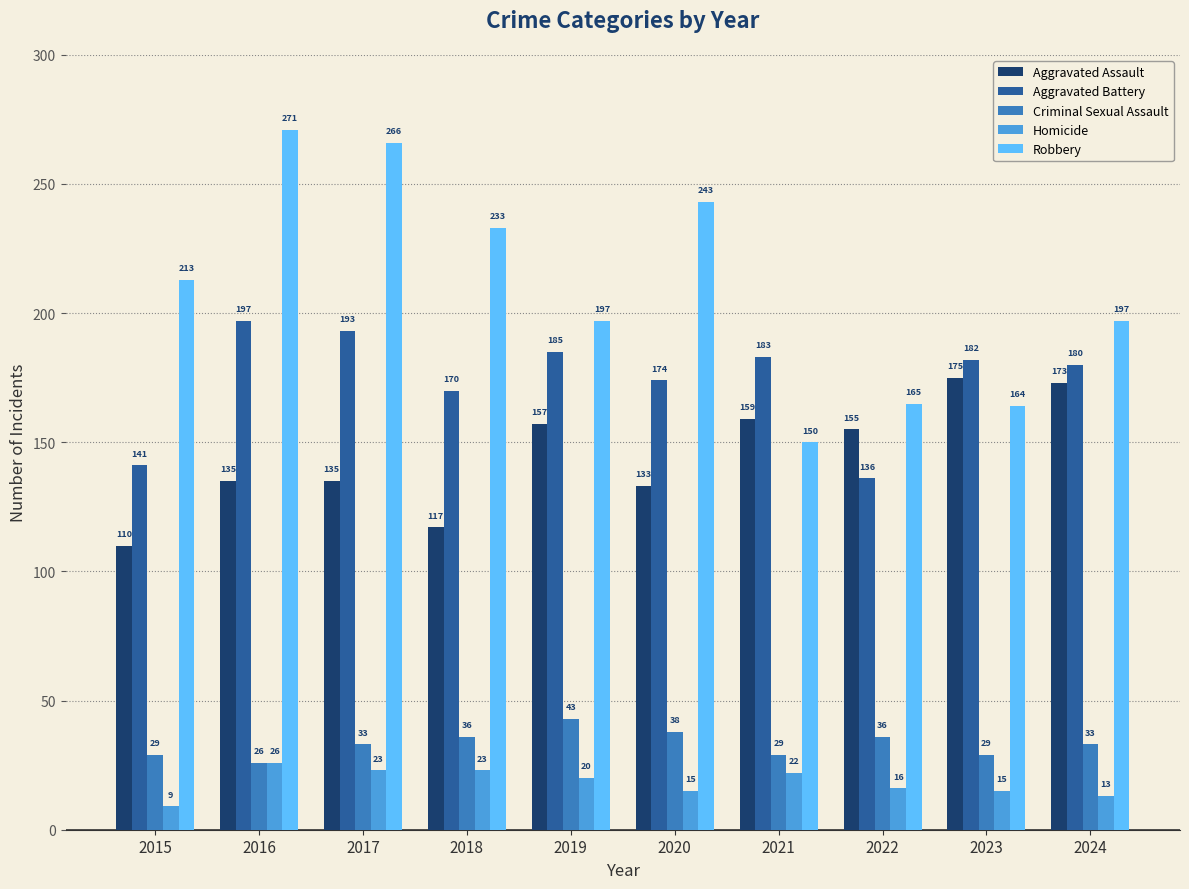

What is the spread (max minus min) of values at 2018?

210